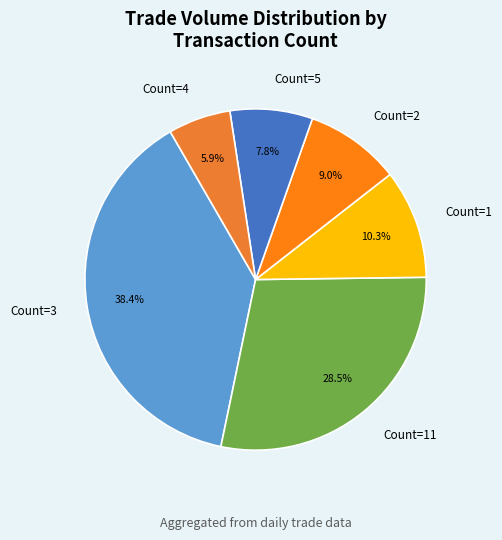

Which category has the biggest portion of the pie?

Count=3